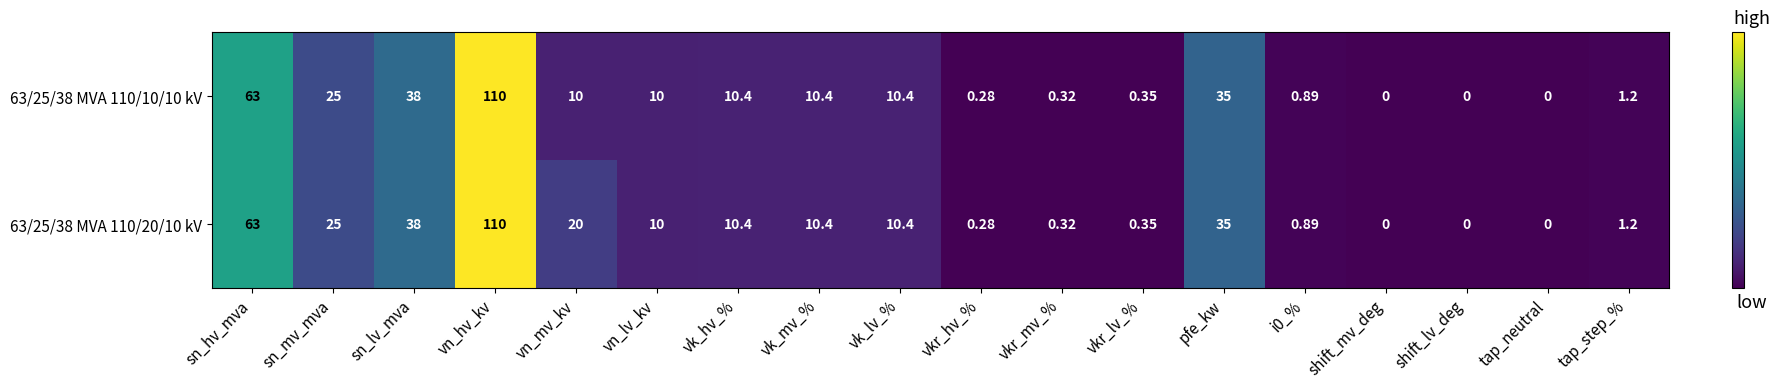

At which label does 63/25/38 MVA 110/20/10 kV first exceed 10?

sn_hv_mva